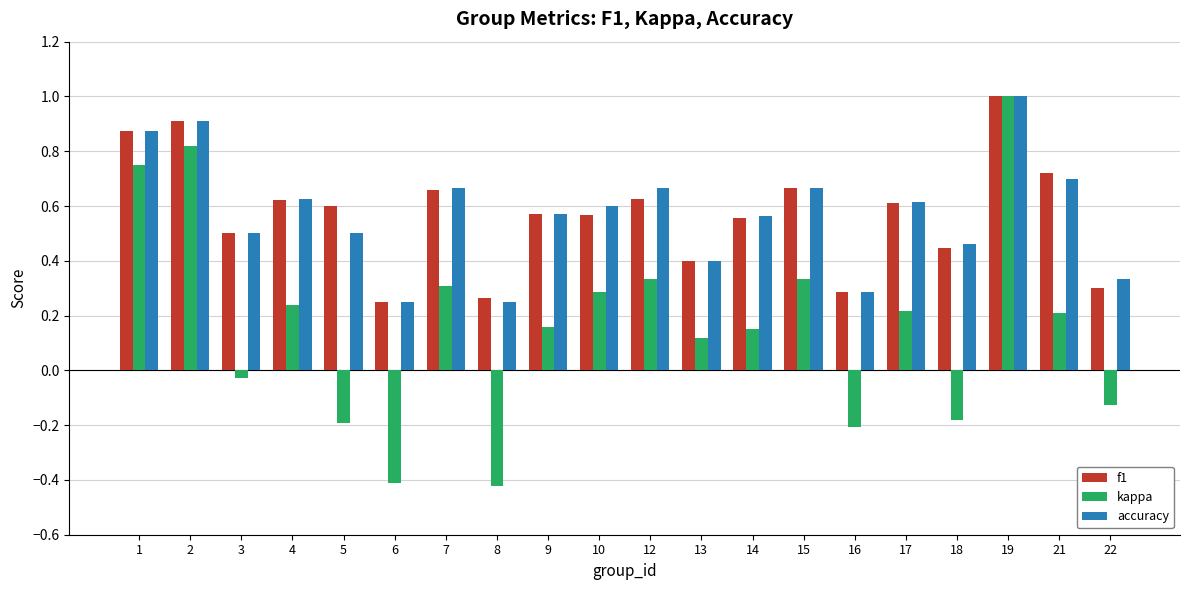

What is the greatest value displayed?

1.0